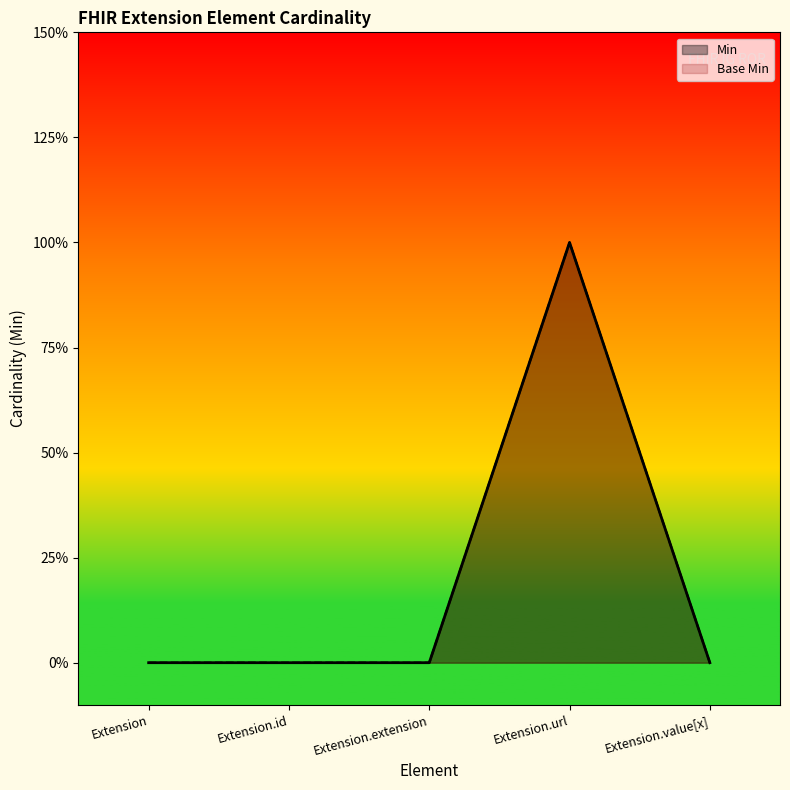

Reading left to right, extract all data points from this chart.

Min: Extension=0	Extension.id=0	Extension.extension=0	Extension.url=1	Extension.value[x]=0
Base Min: Extension=0	Extension.id=0	Extension.extension=0	Extension.url=1	Extension.value[x]=0